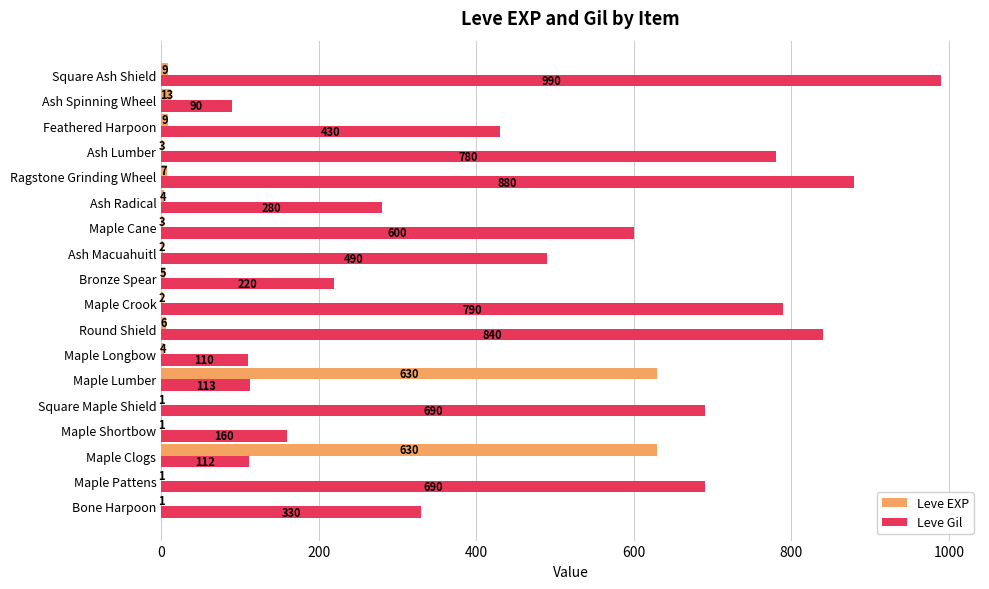

What is the maximum value for Leve Gil?

990